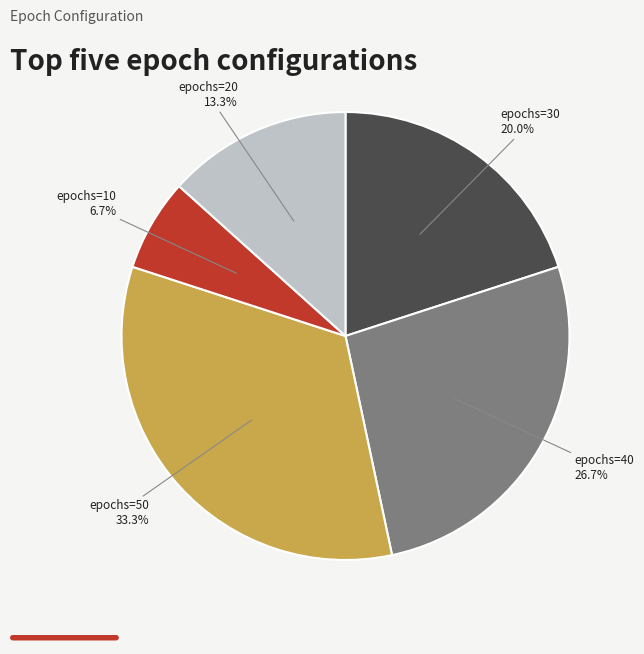

Which category has the biggest portion of the pie?

epochs=50